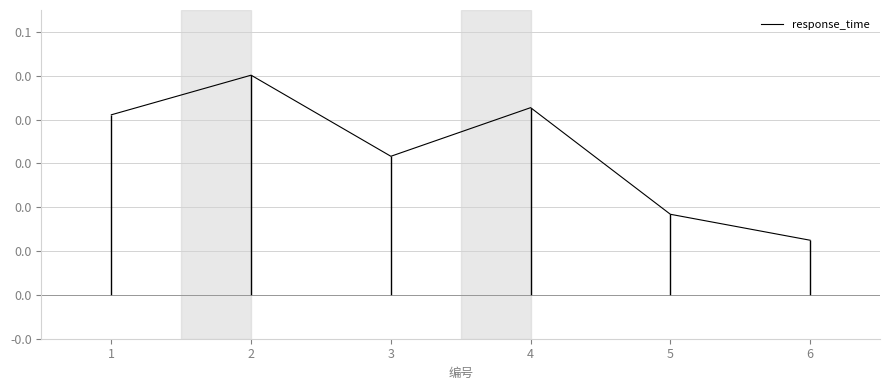

Rank the categories by value from lowest to highest.

6, 5, 3, 1, 4, 2